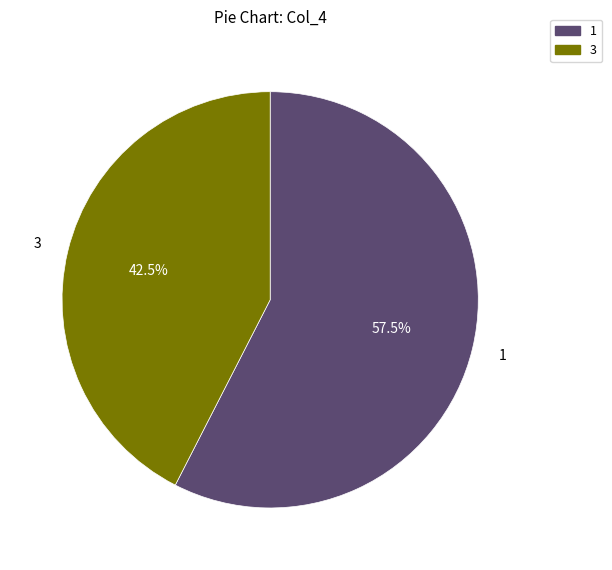

Is there any slice that represents more than half of the pie?

Yes